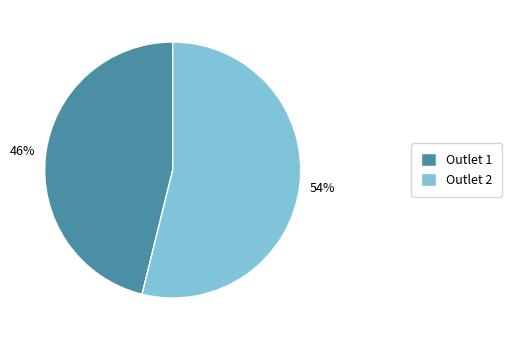

Which has a higher value, Outlet 1 or Outlet 2?

Outlet 2